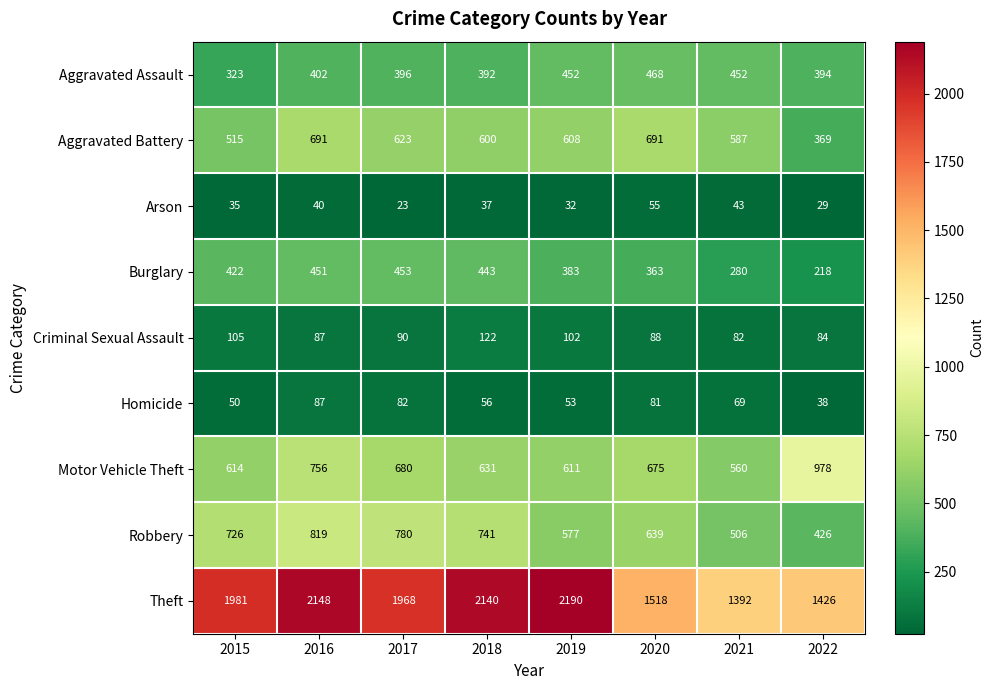

What is the average value of the Arson series?

37